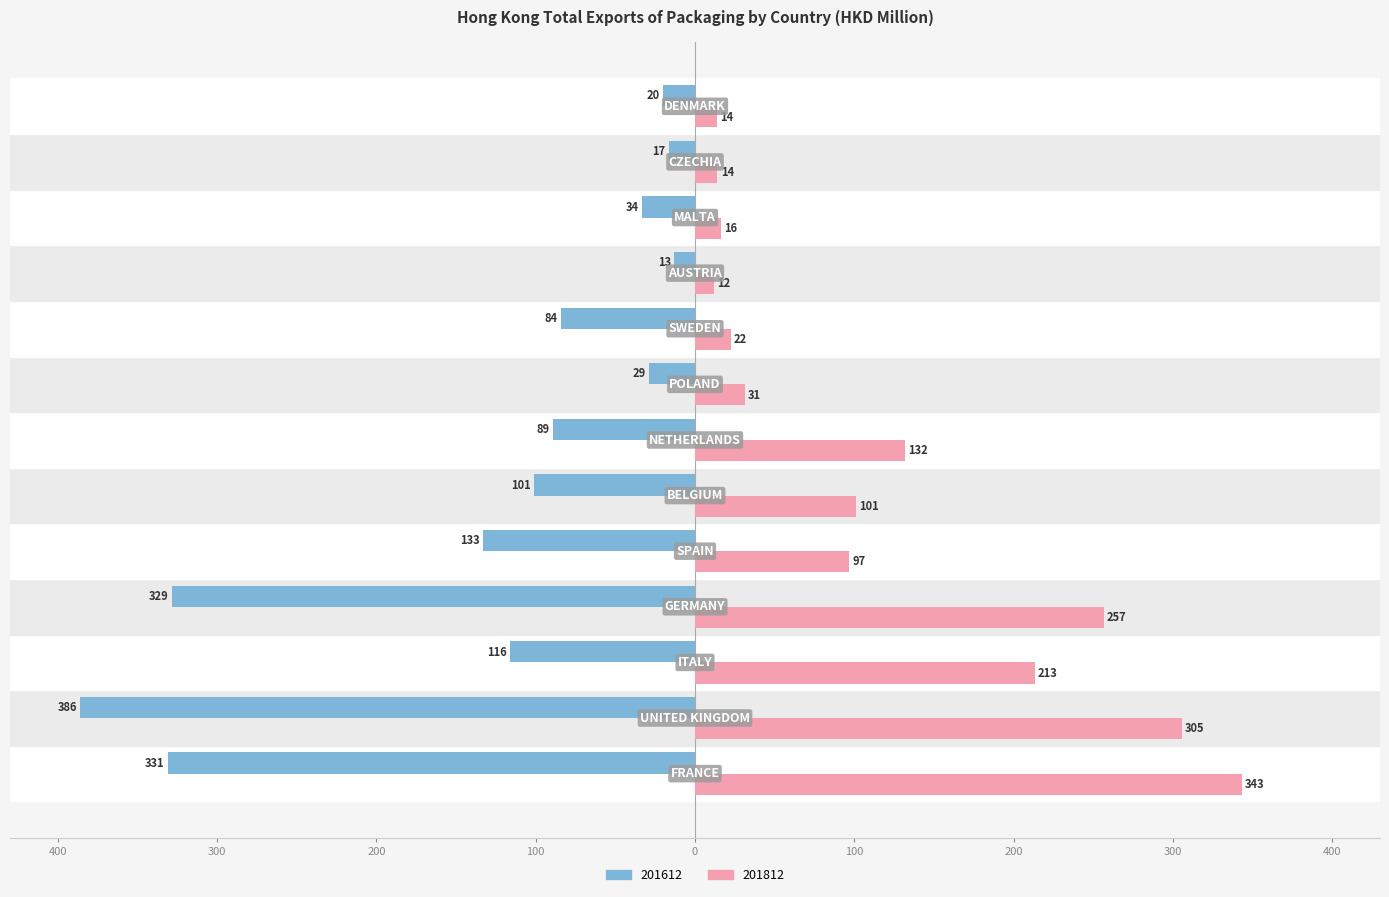

What is the difference between the maximum and minimum values in the 201612 series?

372.9